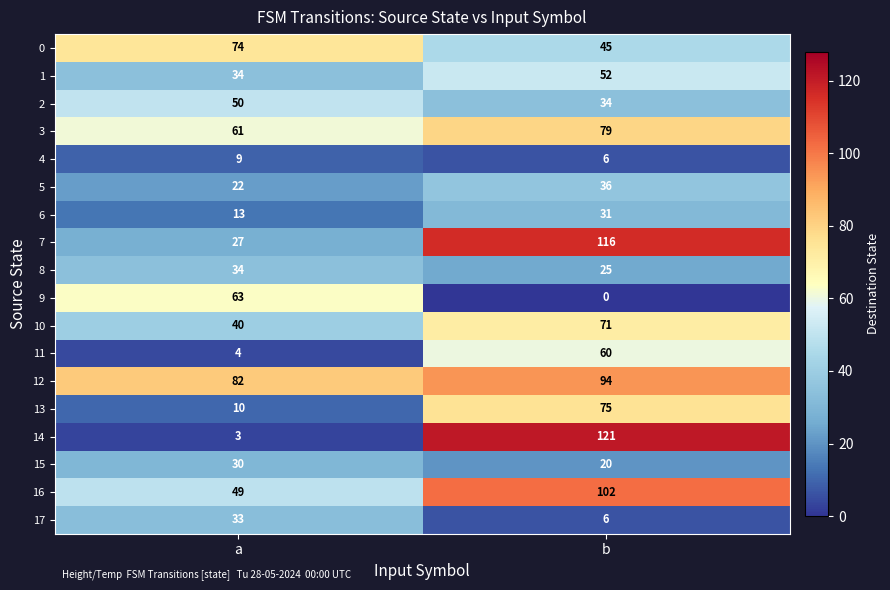

Is the value of 2 at a greater than the value of 14 at a?

Yes